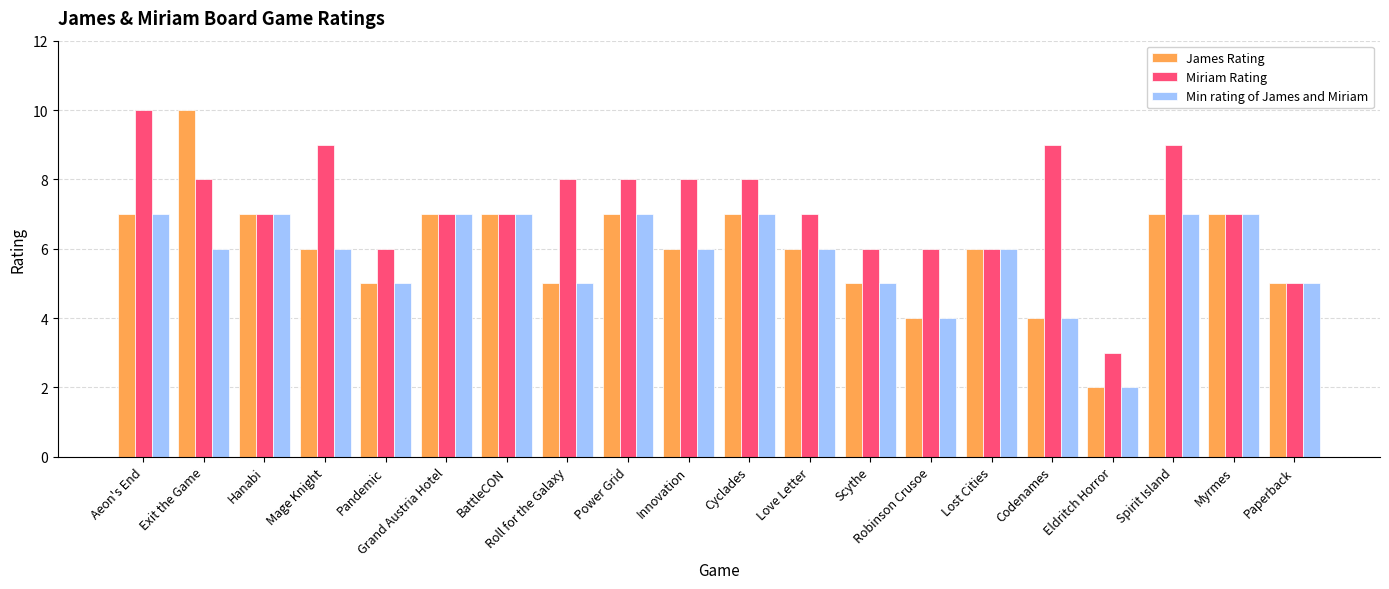

True or false: James Rating has a value of 5 at Roll for the Galaxy.

True